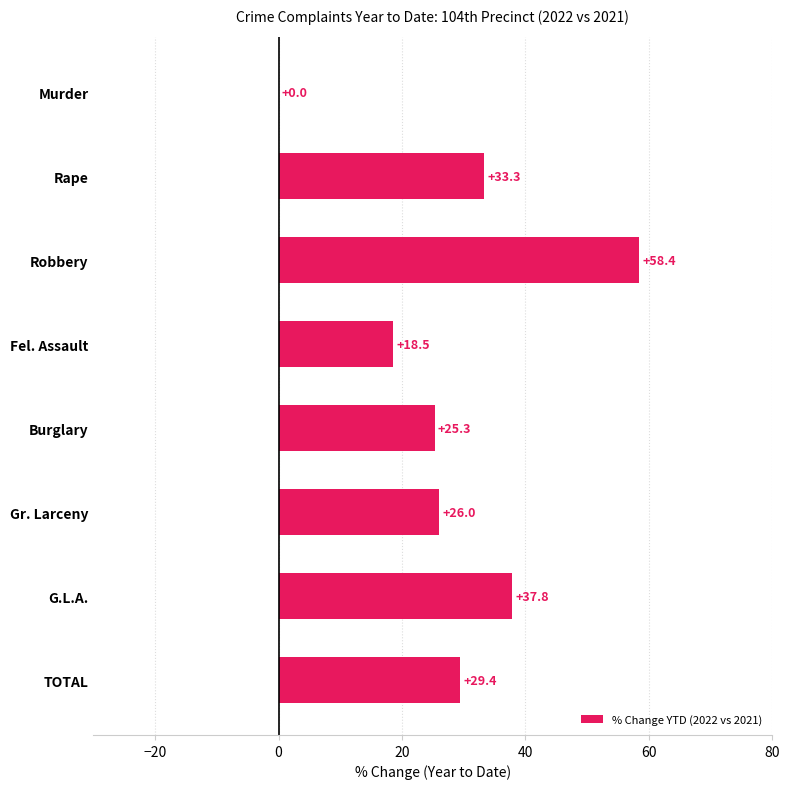

At which label is the value closest to 29?

TOTAL